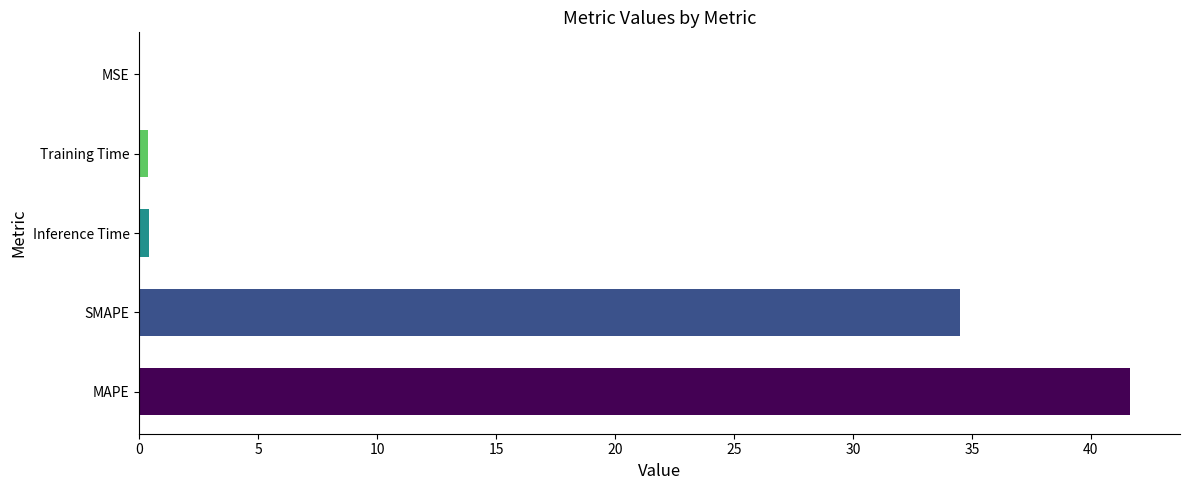

What is the sum of all values?

76.9